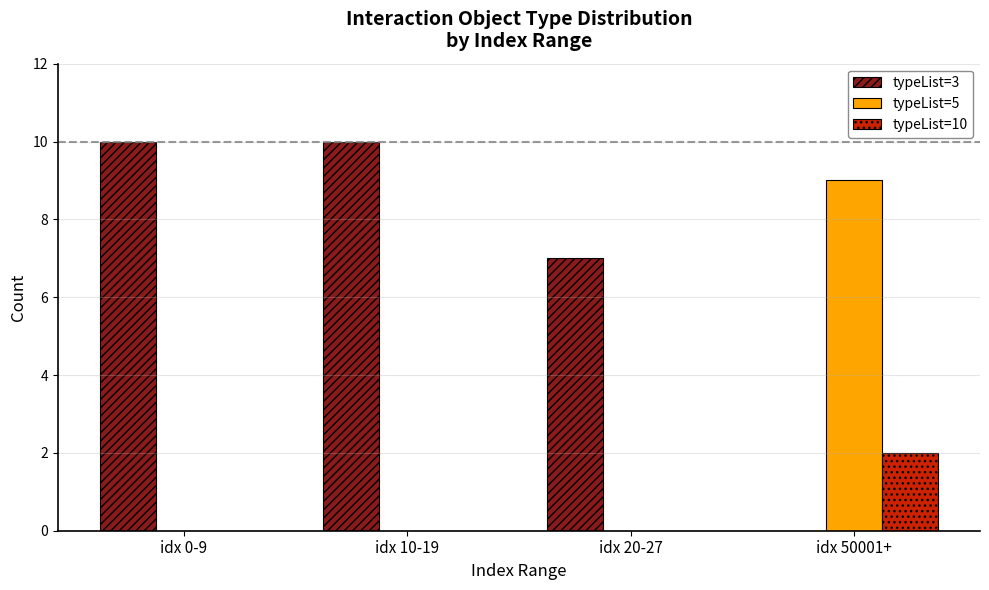

What are all the series names shown in the legend?

typeList=3, typeList=5, typeList=10